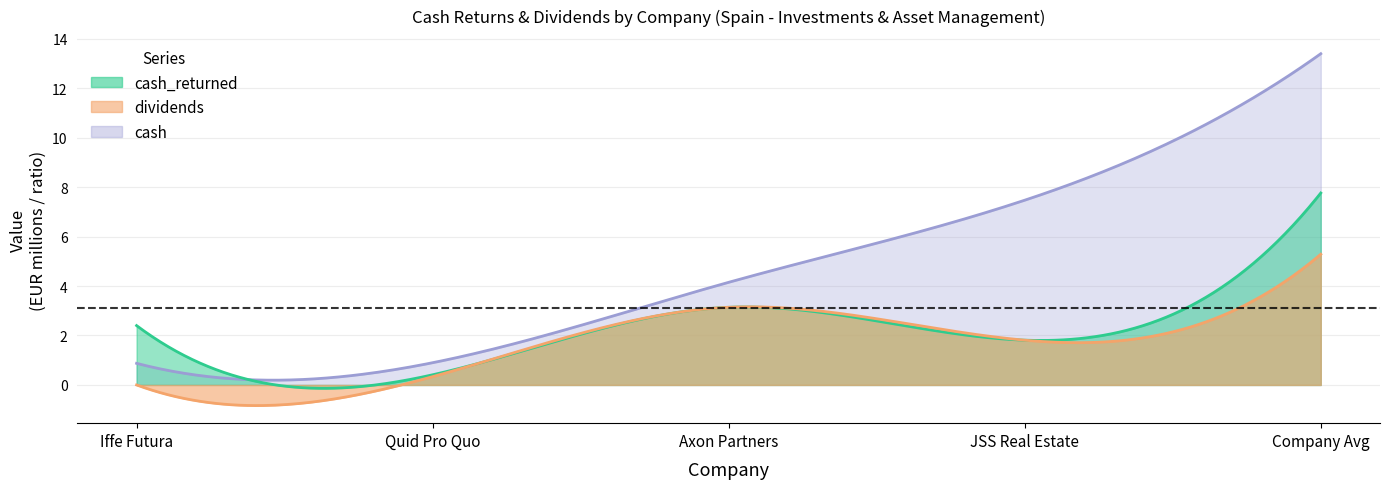

What is the highest value of the dividends series?

5.3